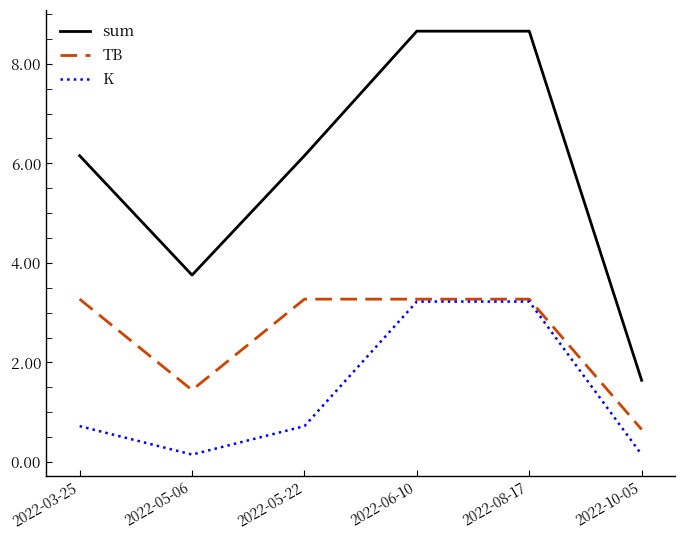

What is the average value of the sum series?

5.8